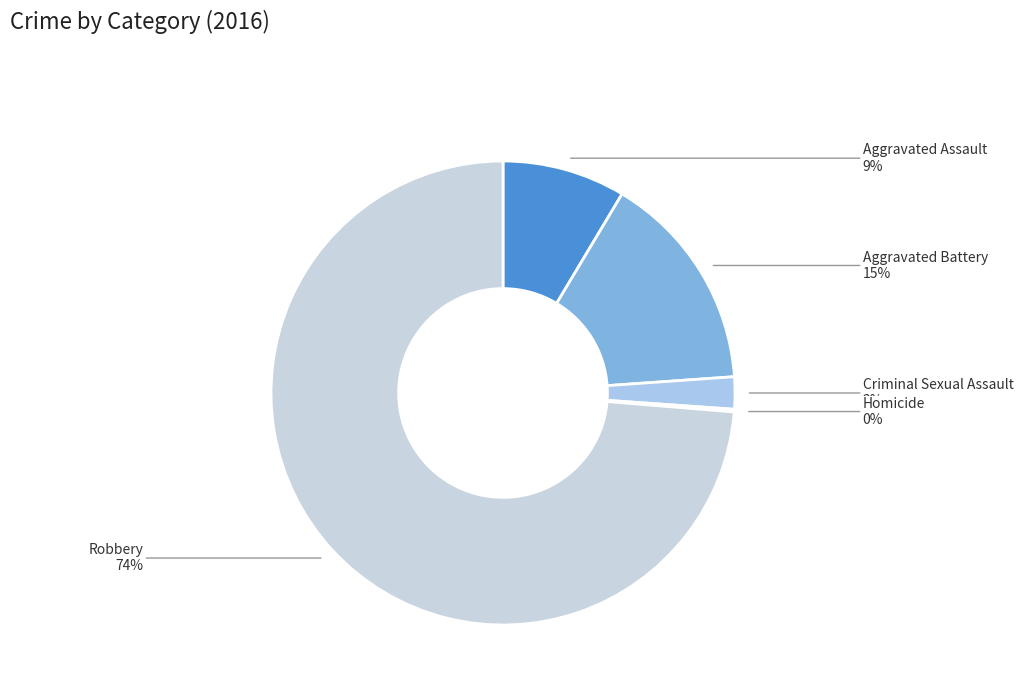

To the nearest percent, what is the average slice percentage?

20%